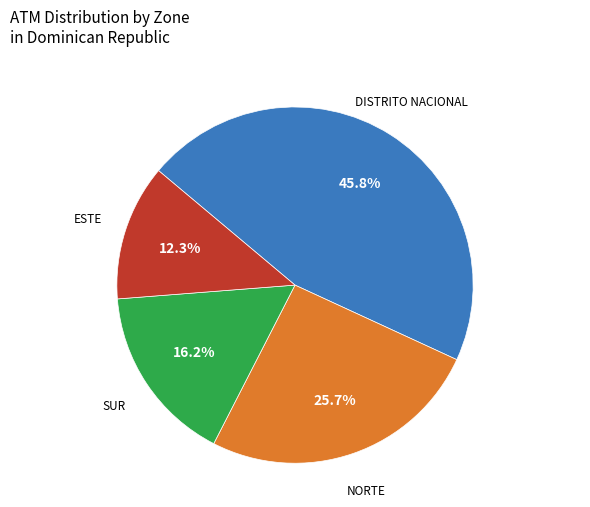

What is the total percentage of DISTRITO NACIONAL and SUR?

62.0%